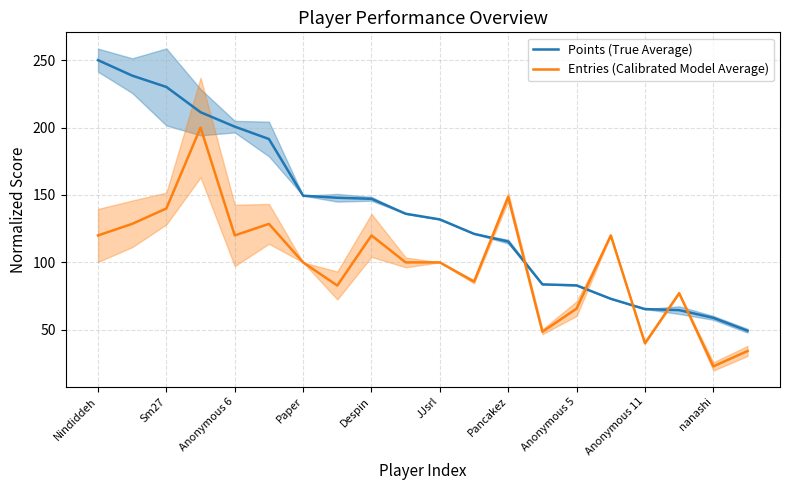

Where is Entries (Calibrated Model Average) nearest to the value 111?

Nindiddeh